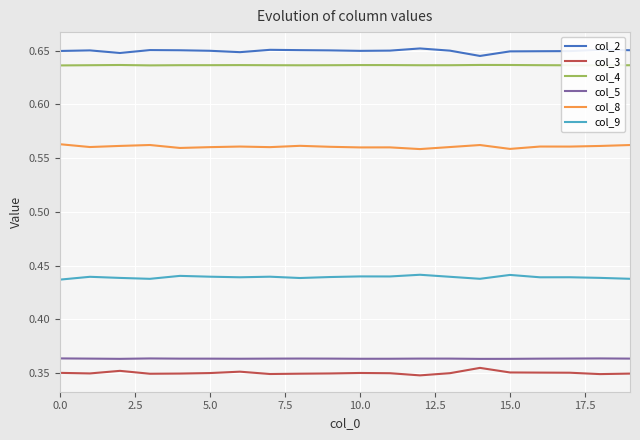

True or false: col_8 has more than 2 interior local peaks.

True